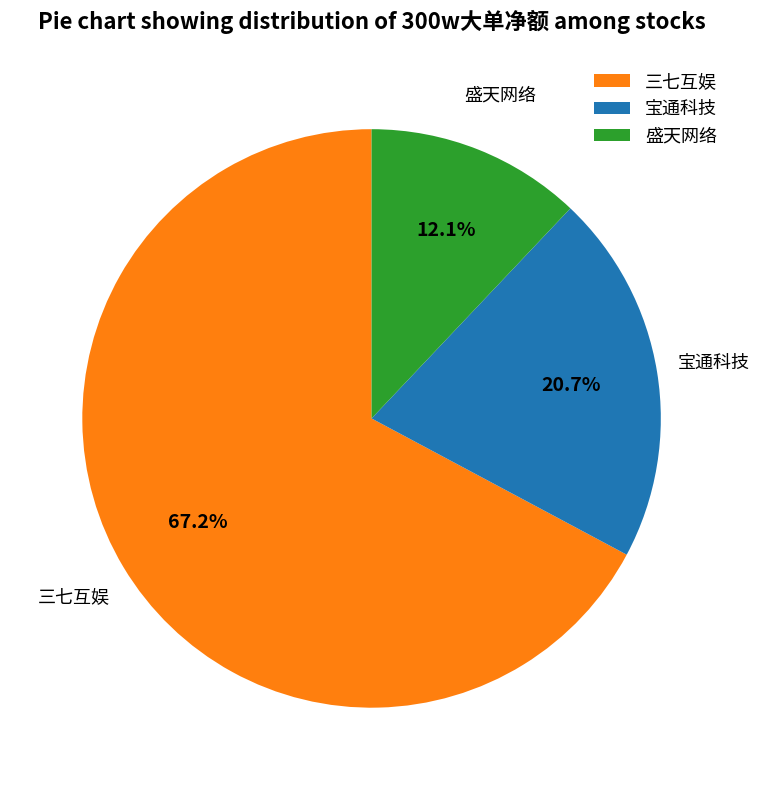

What is the total percentage of 宝通科技 and 三七互娱?

87.9%